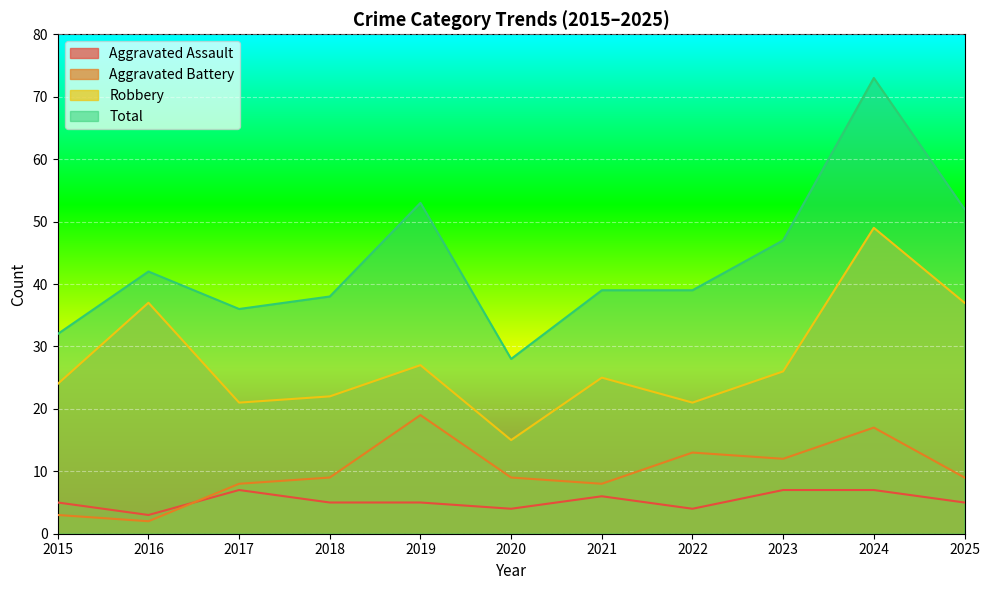

What are all the series names shown in the legend?

Aggravated Assault, Aggravated Battery, Robbery, Total